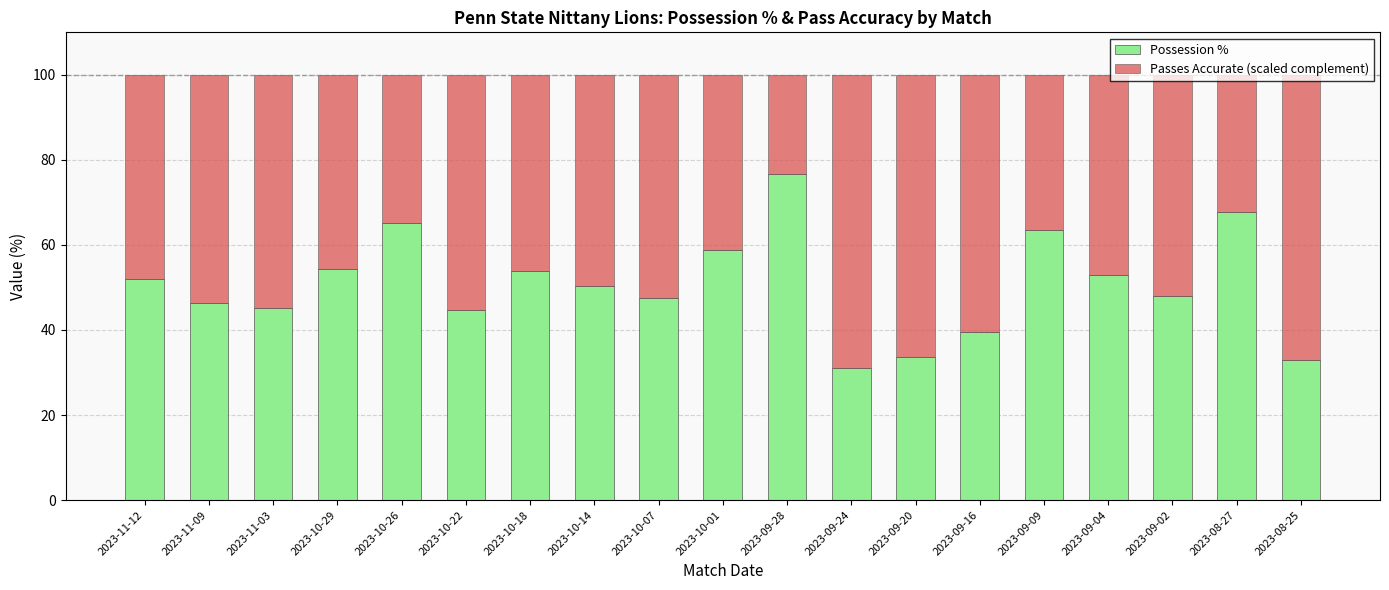

Does the chart contain any negative values?

No